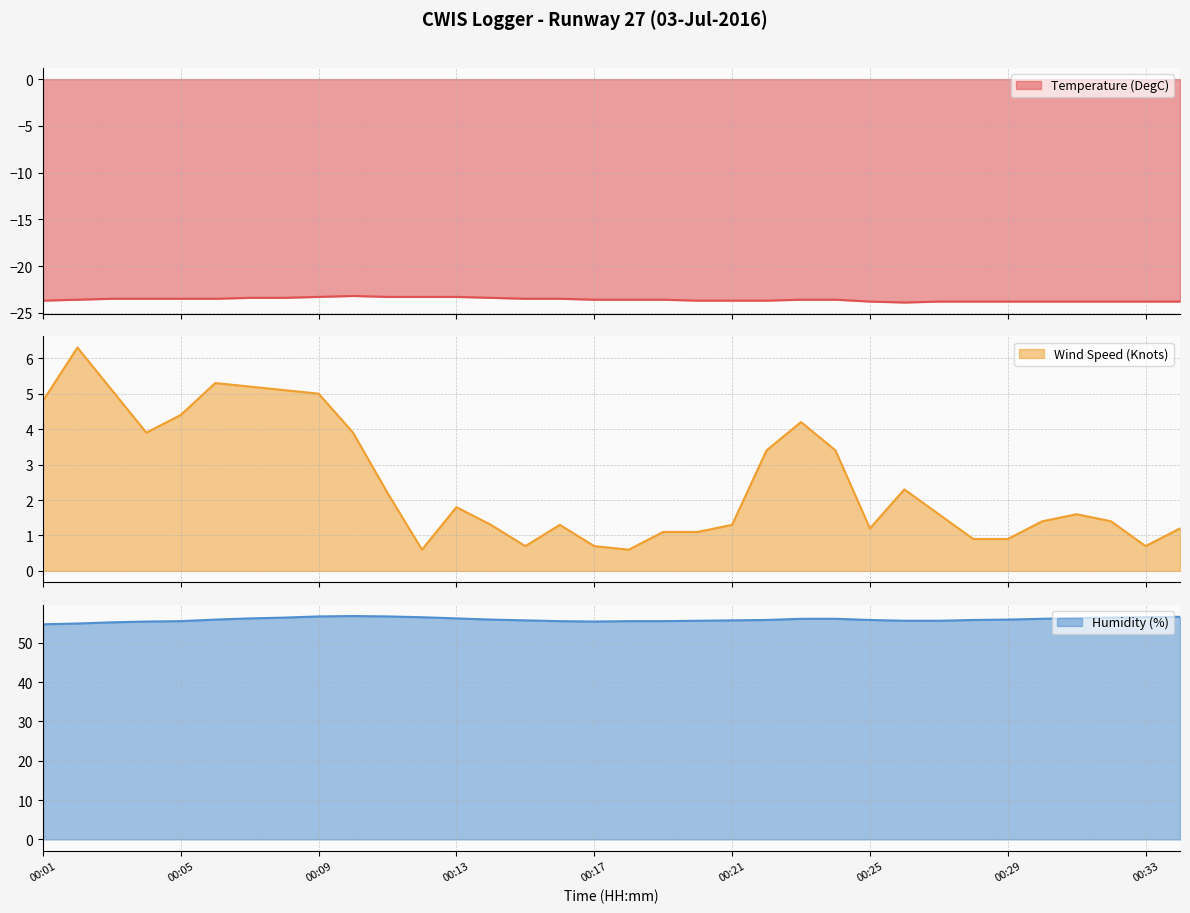

At which label is Temperature (DegC) closest to -23?

00:10